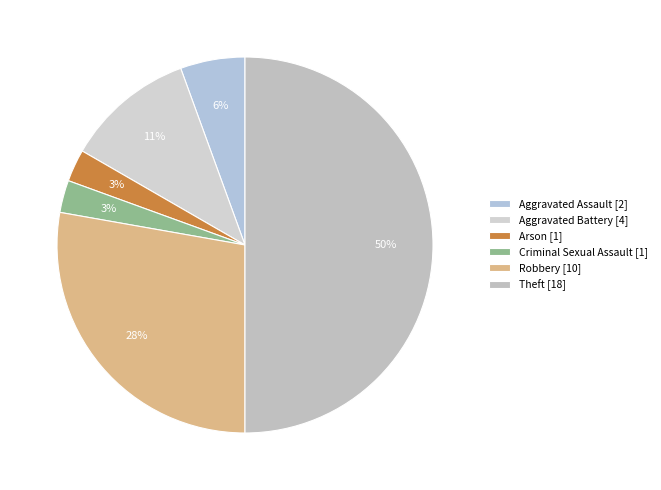

Is Aggravated Battery the majority of the pie?

No